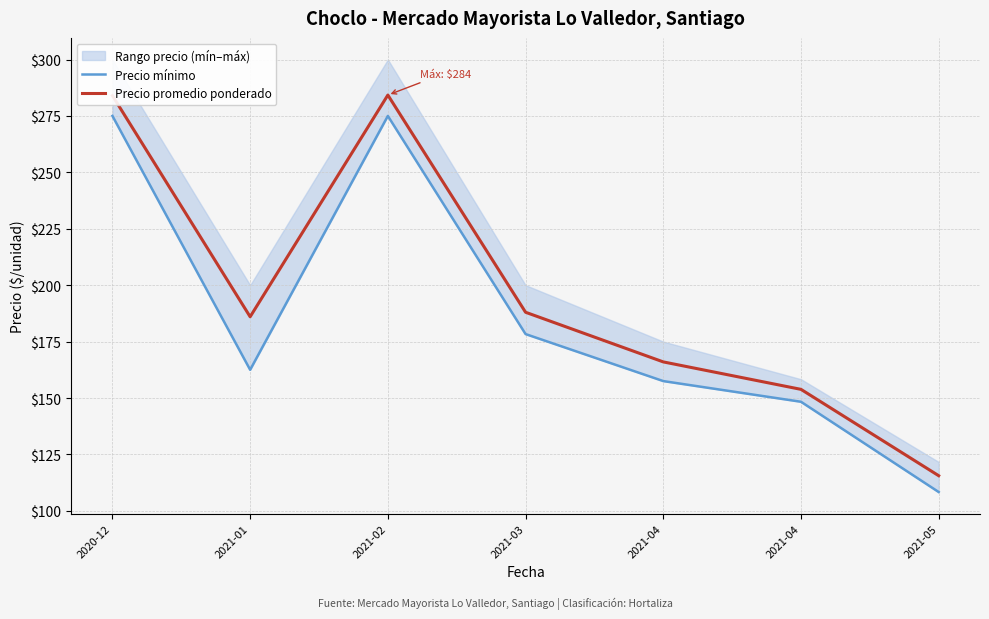

What is the sum of all Precio mínimo values?

1305.0